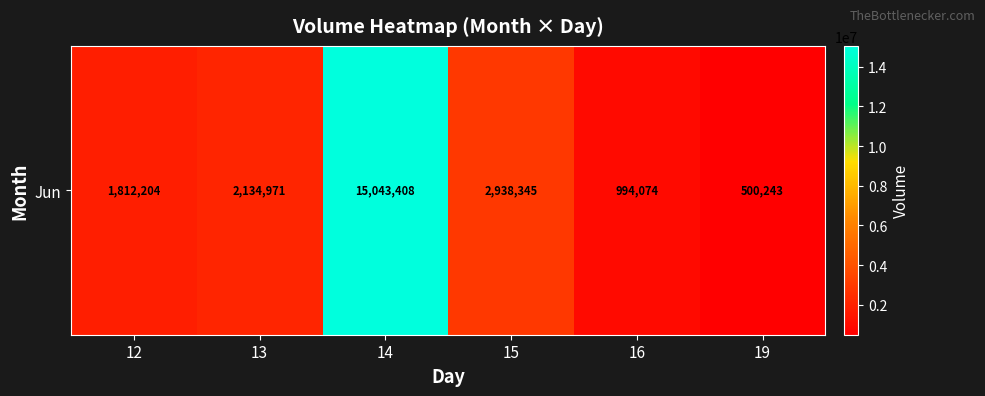

List the labels in order of value, smallest first.

19, 16, 12, 13, 15, 14